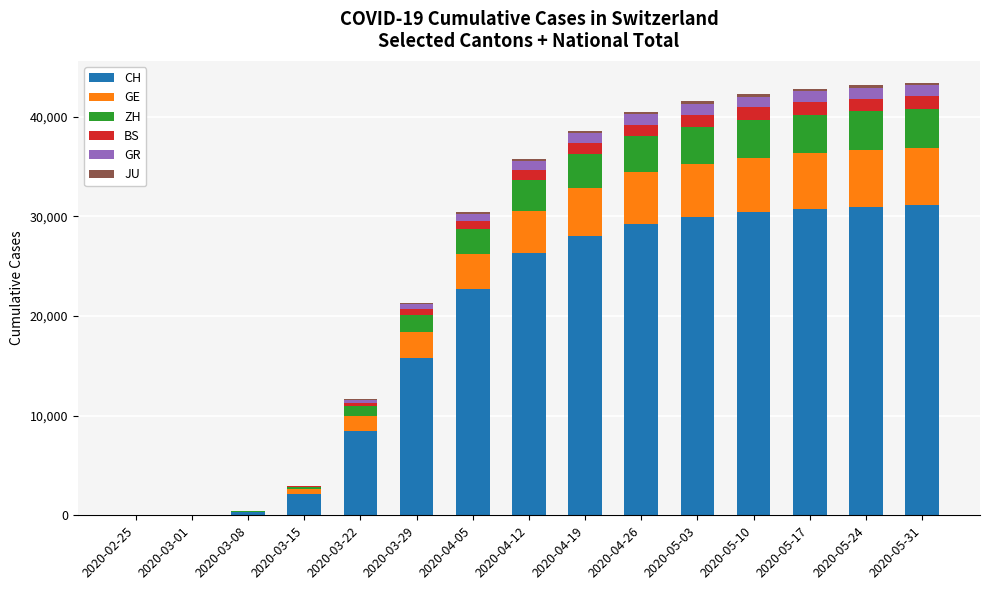

The value of CH at 2020-03-15 is 2160. True or false?

True